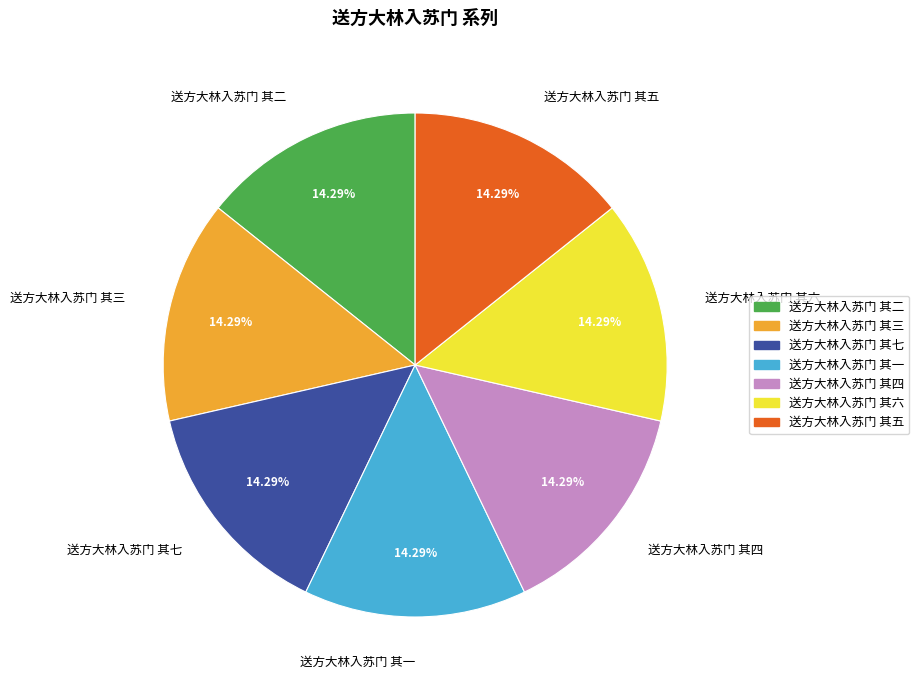

Approximately how many times larger is the value at 送方大林入苏门 其三 compared to 送方大林入苏门 其六?

1.0